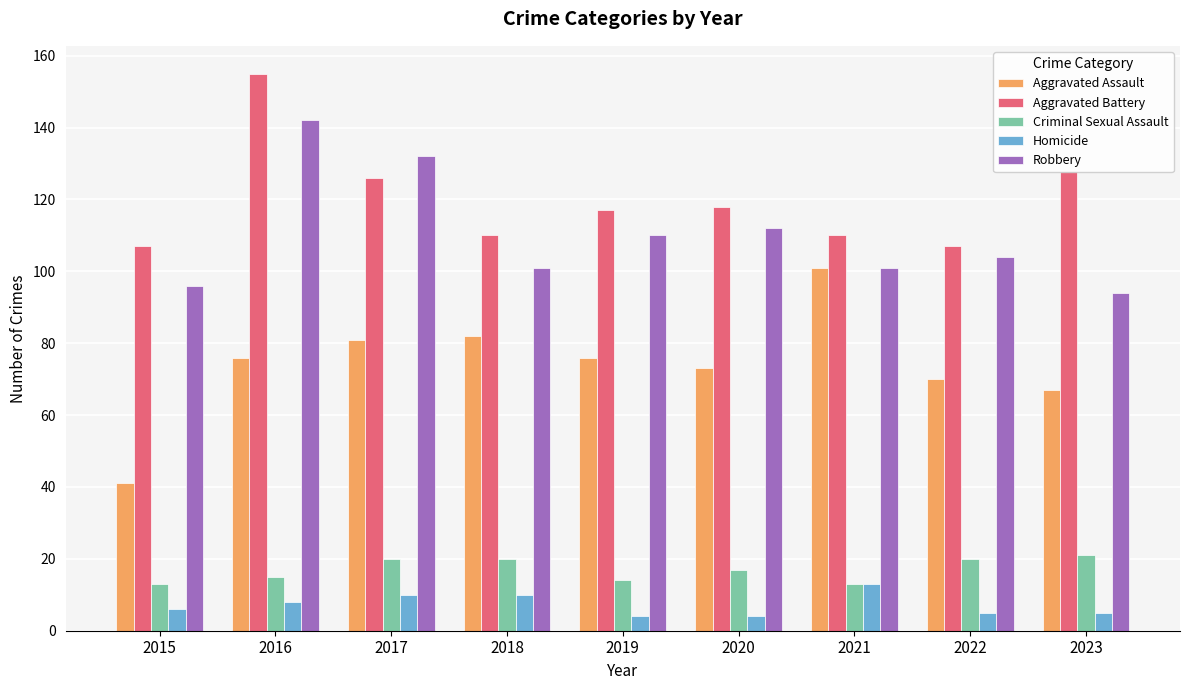

At which category is the sum across all series the highest?

2016